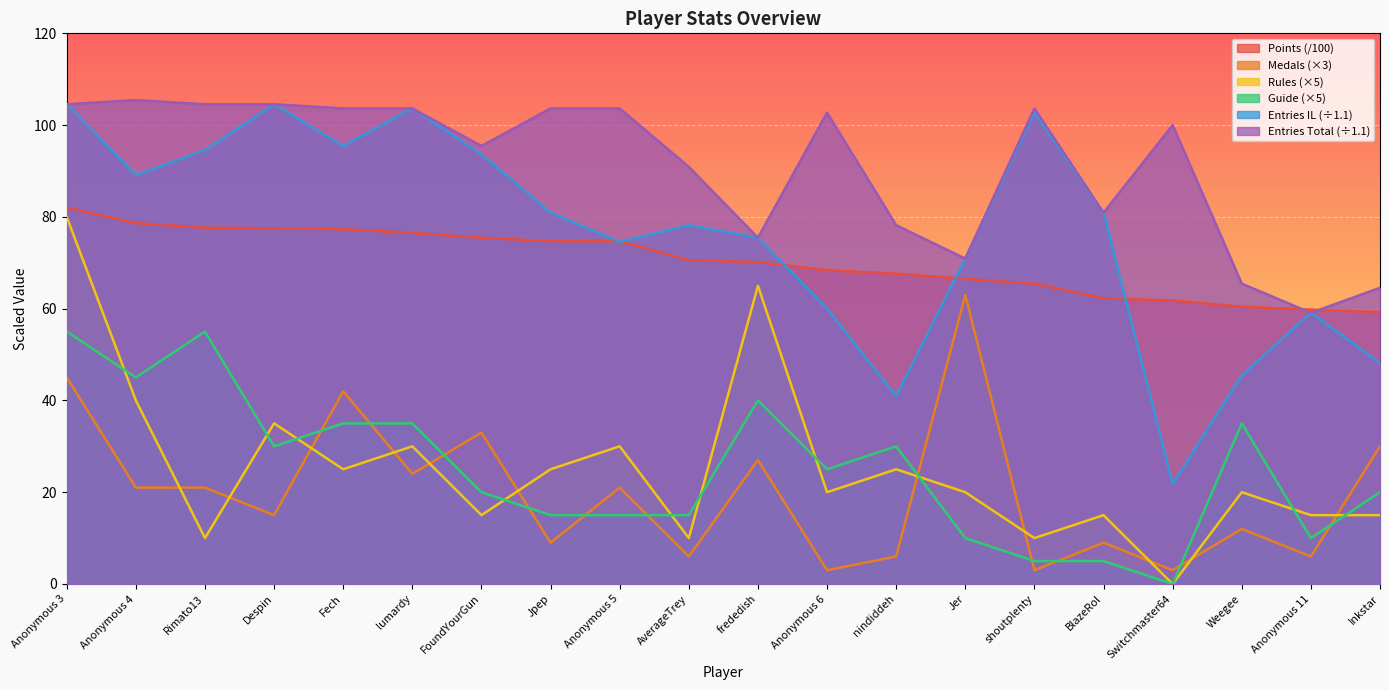

What is the label of the 14th point from the left?

Jer